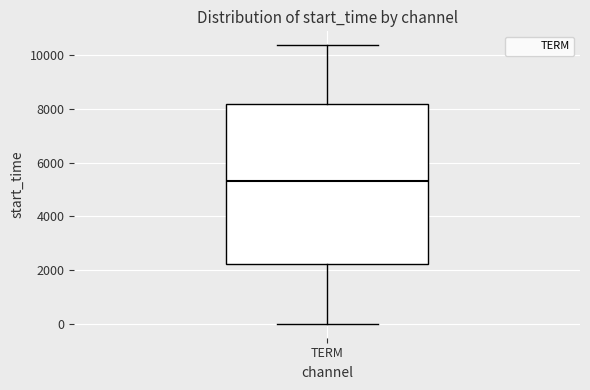

Where is the upper edge of the box for TERM on the y-axis? The values are not printed on the chart, so give them approximately, as read against the axis.

8200